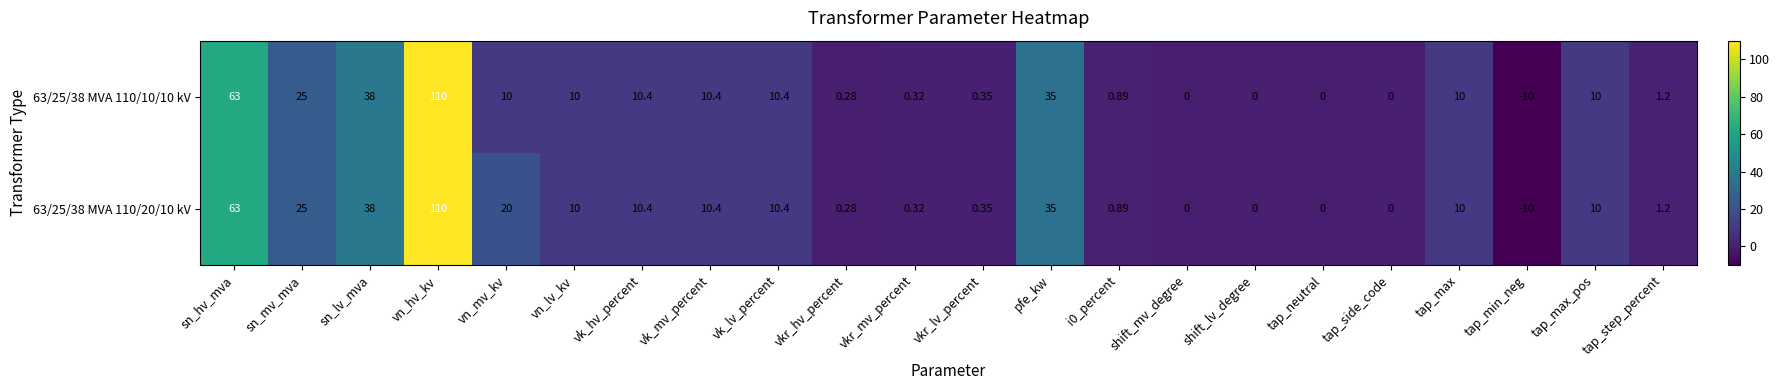

Where is 63/25/38 MVA 110/20/10 kV nearest to the value 50?

sn_lv_mva